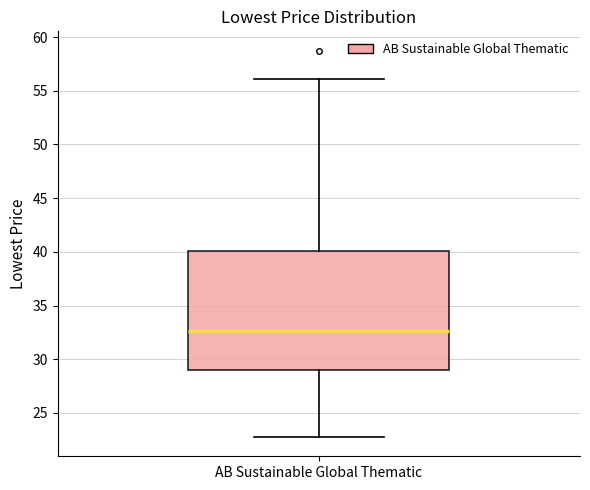

Read this box plot against the y-axis: the position of the median line, the range covered by the box, and the ends of both whiskers. The values are not printed on the chart, so give them approximately, as read against the axis.

median 32.5, box 29.0 to 40.0, whiskers 23.0 to 56.0